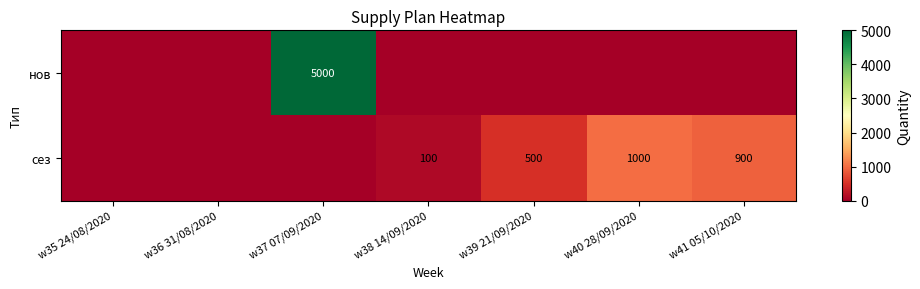

Is the value of нов at w37 07/09/2020 greater than the value of сез at w38 14/09/2020?

Yes